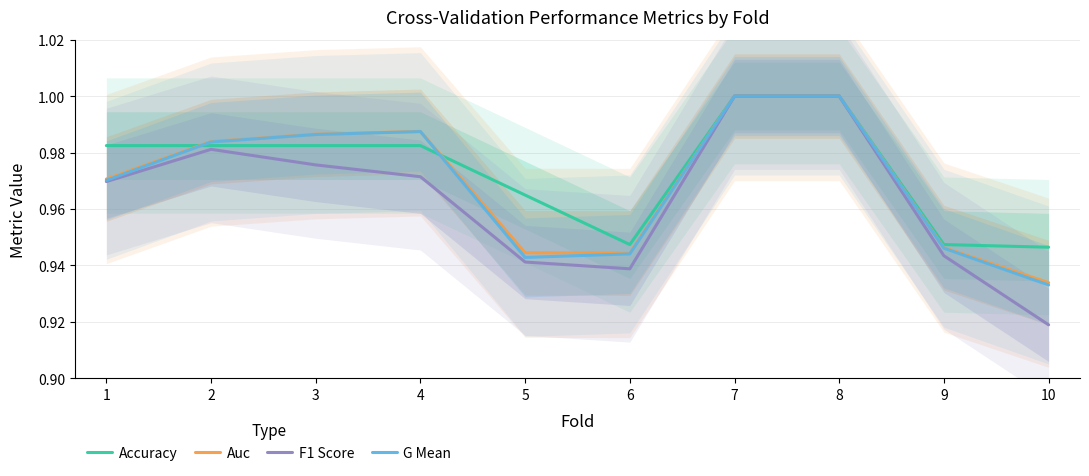

How many categories are shown in the chart?

10